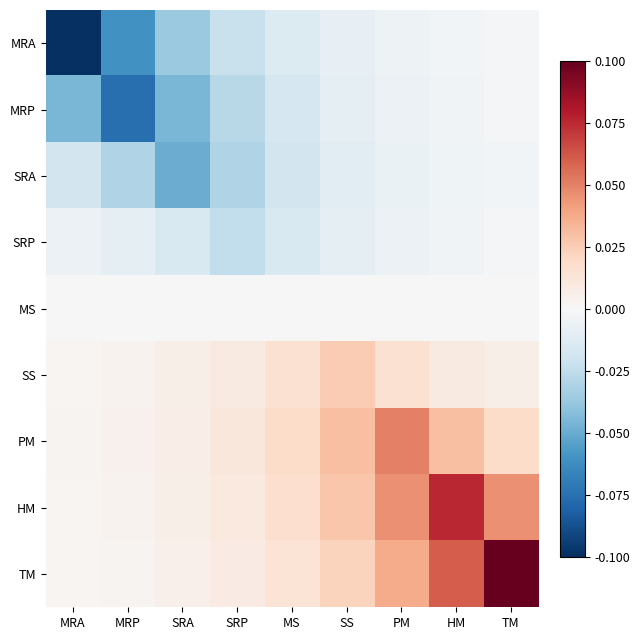

At which category does the chart reach its peak across all series?

TM